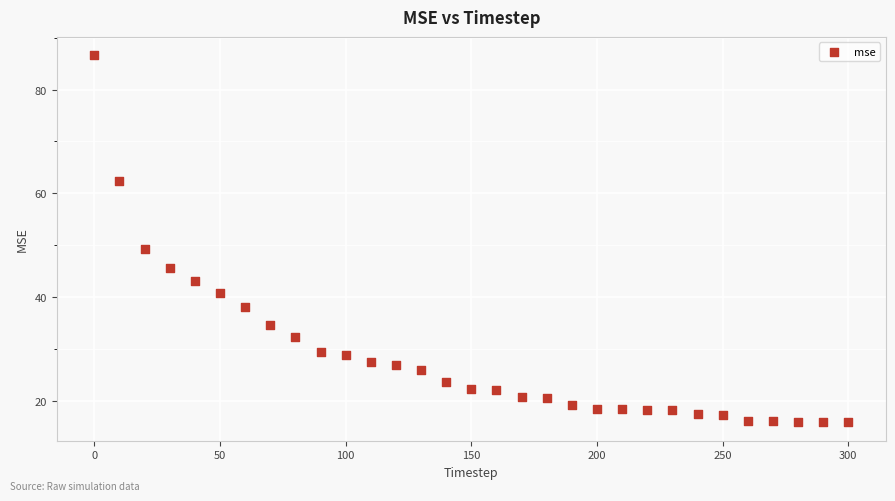

What Y value in the scatter plot is closest to 51?

49.2